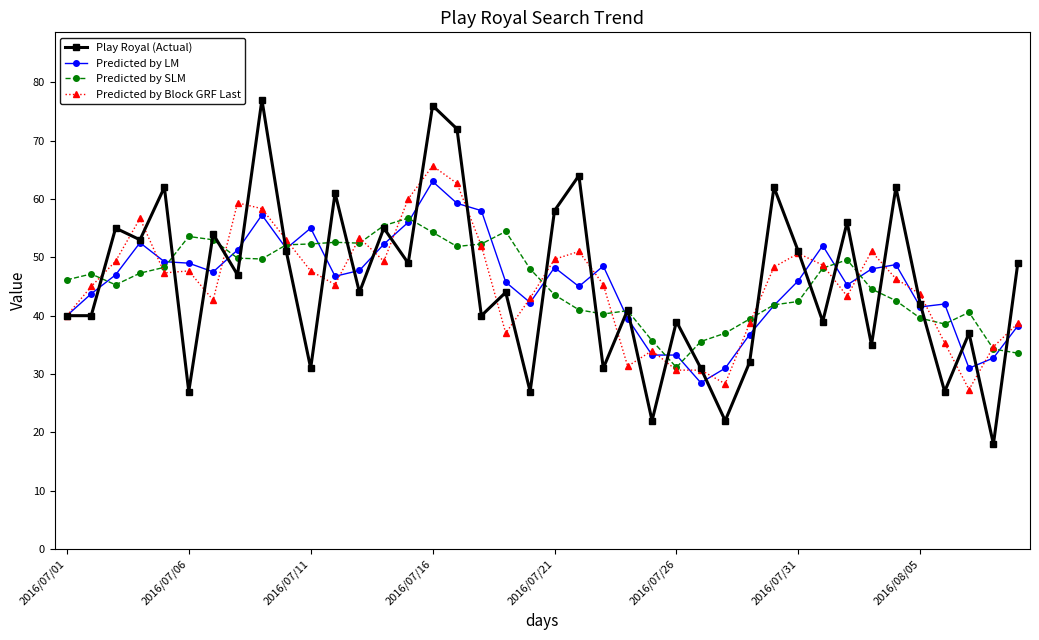

What is the minimum value for Predicted by LM?

28.5